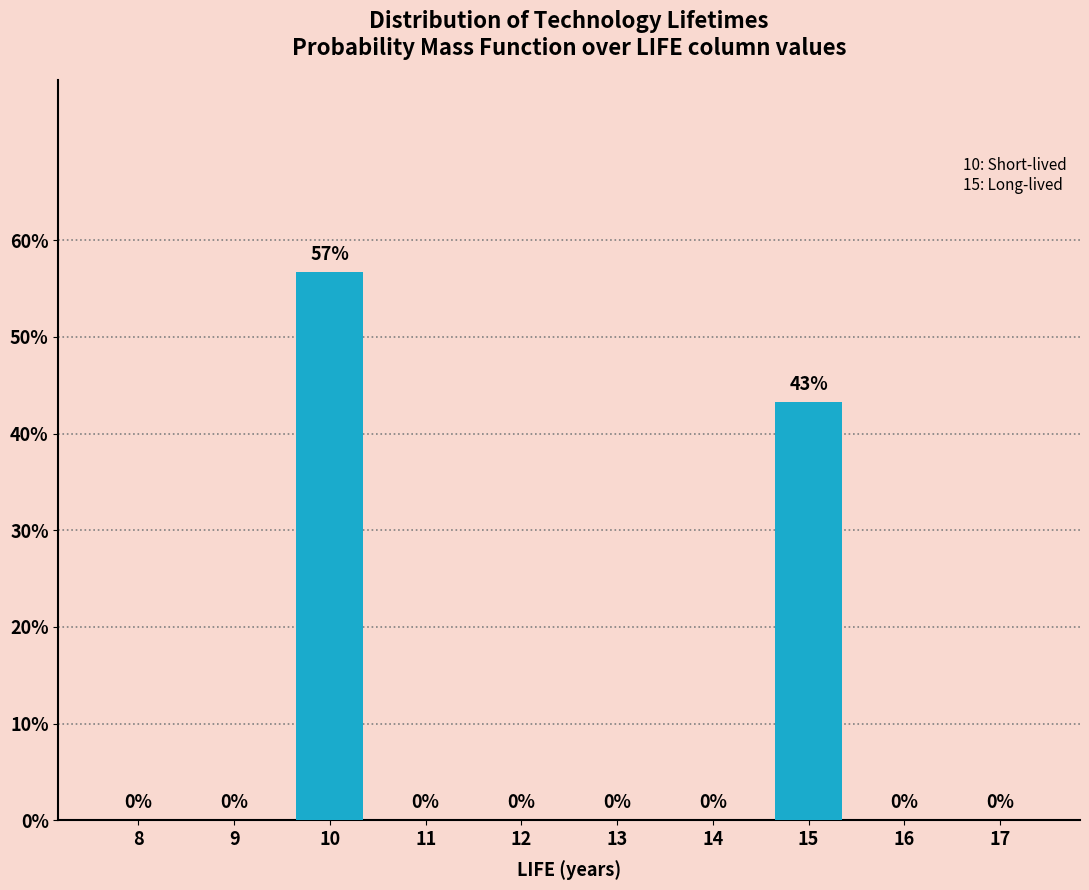

What is the sum of all values?

100.0